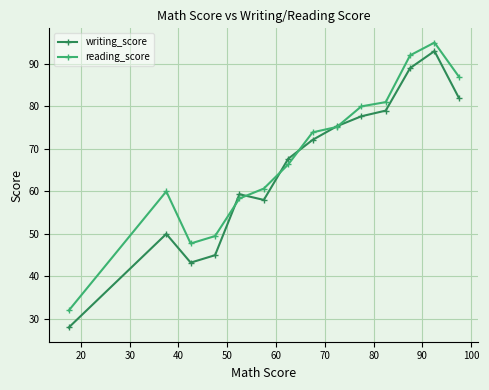

True or false: reading_score and writing_score intersect in this chart.

True